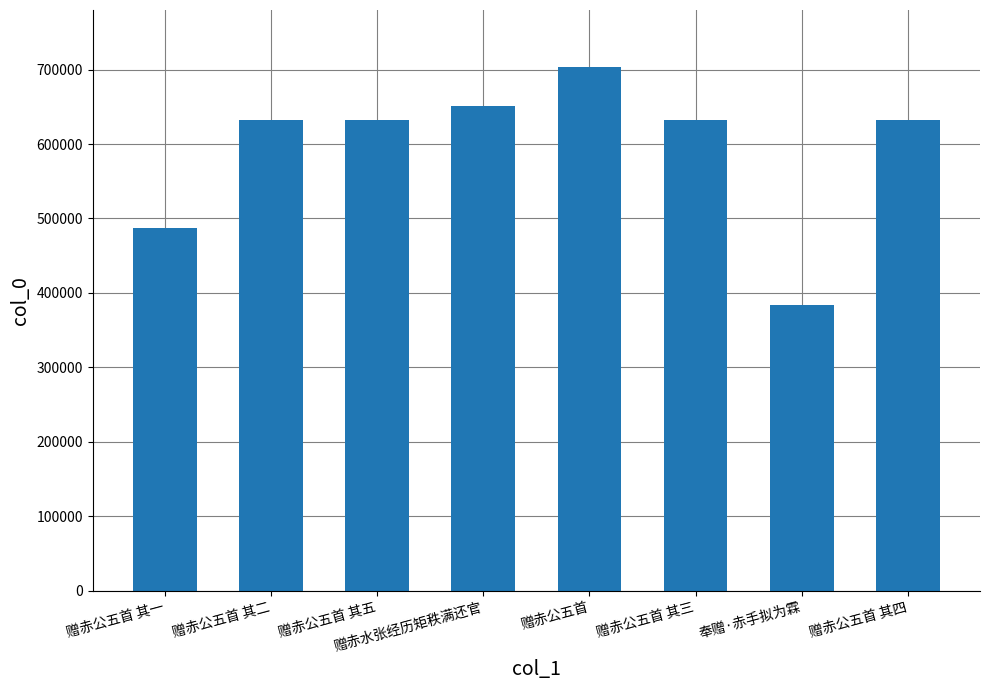

What is the change in value from 赠赤公五首 其一 to 奉赠·赤手拟为霖?

-103281